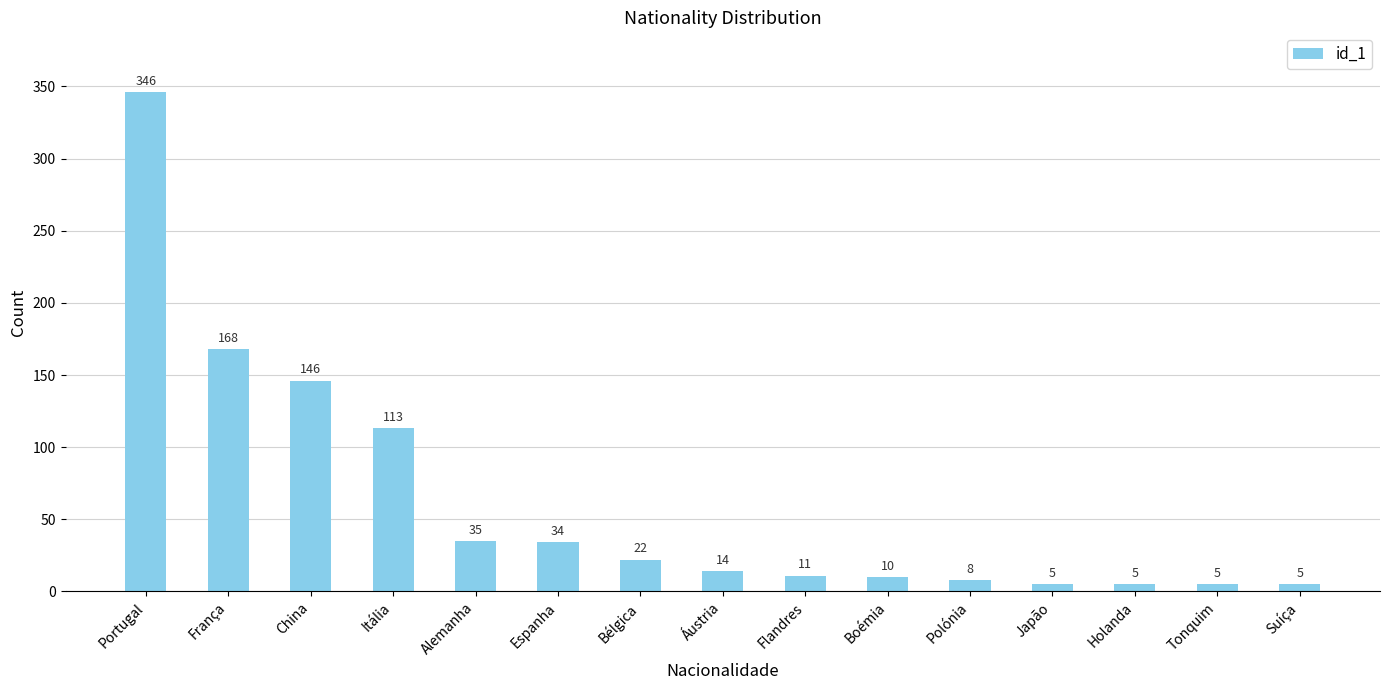

Reading right to left, list all the values displayed in this chart.

5	5	5	5	8	10	11	14	22	34	35	113	146	168	346